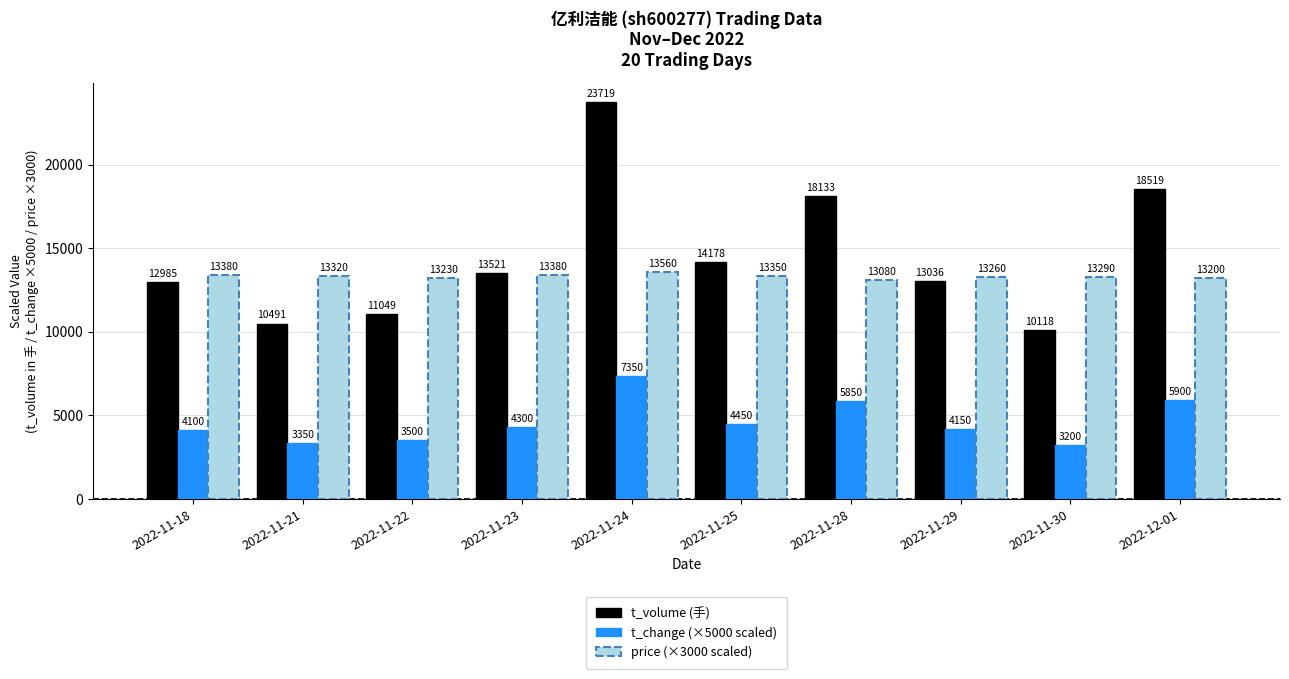

At which category does the chart reach its peak across all series?

2022-11-24